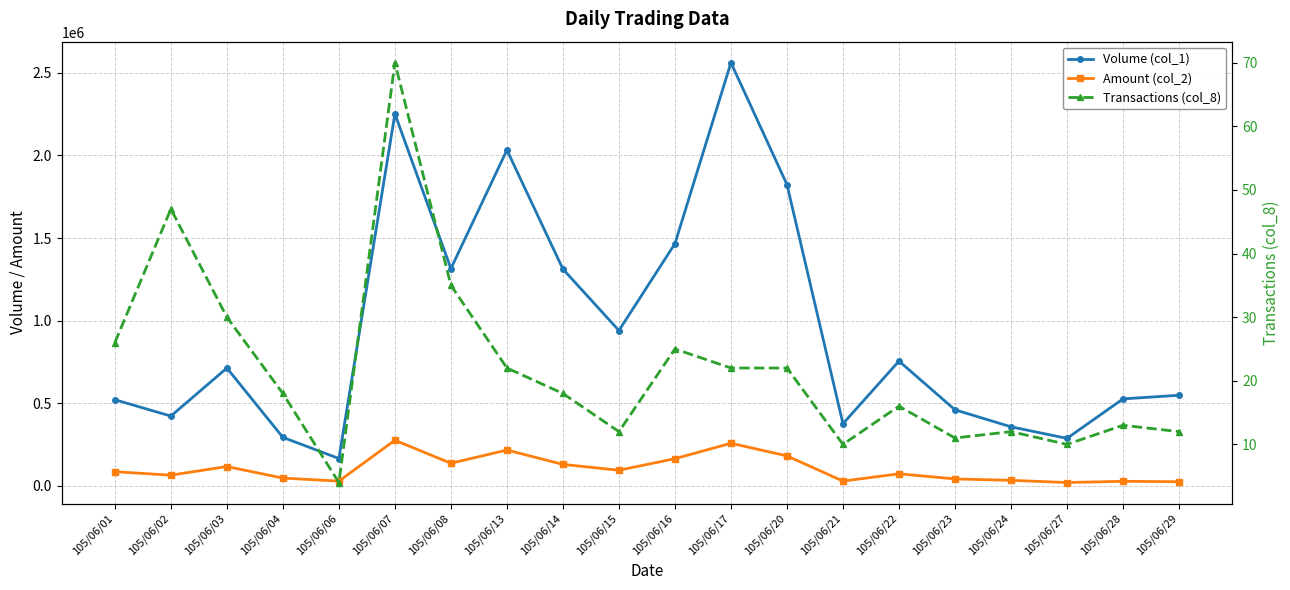

The value of Transactions (col_8) at 105/06/01 is 37. True or false?

False